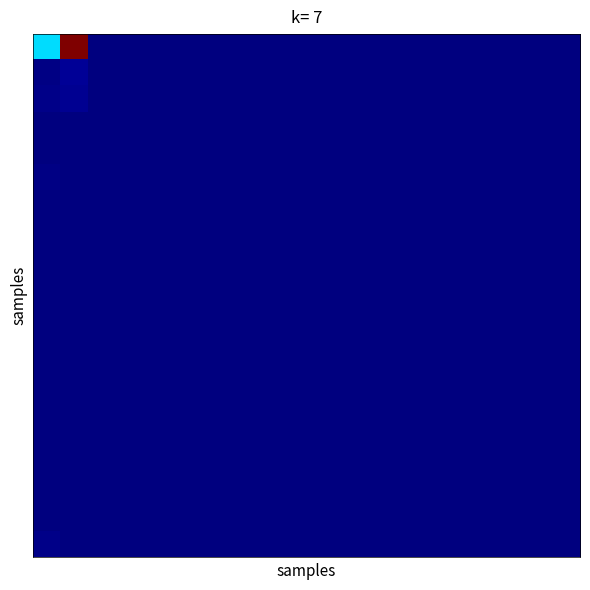

How many distinct data groups are displayed?

20